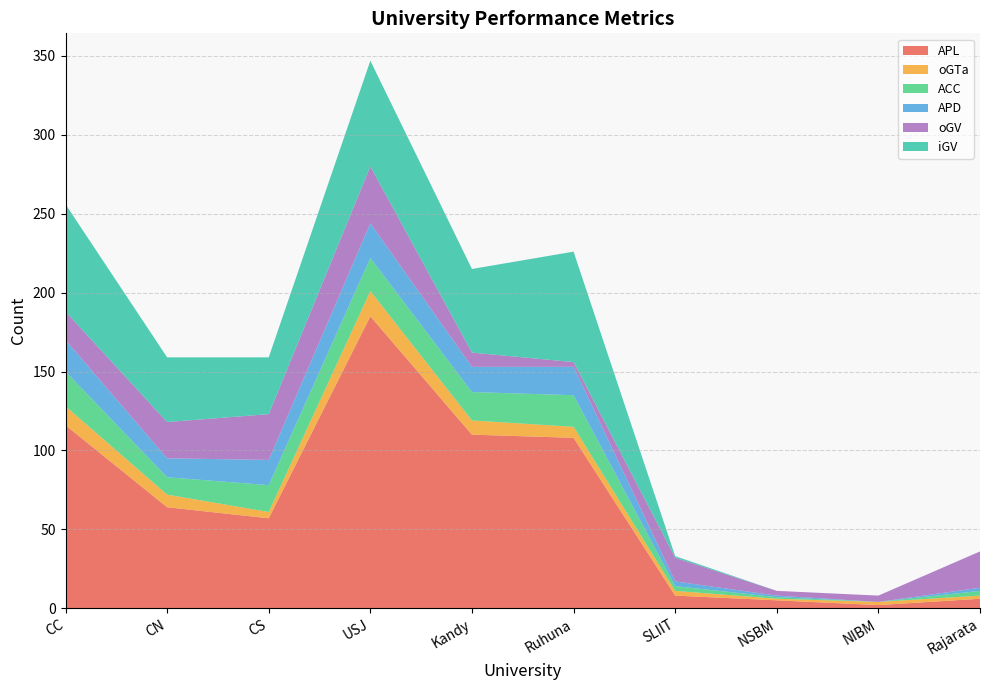

Reading left to right, transcribe all the data shown in this chart.

APL: 116	64	57	185	110	108	8	5	2	6
oGTa: 12	8	4	16	9	7	3	1	2	2
ACC: 22	11	17	21	18	20	3	1	0	3
APD: 20	12	16	22	16	18	3	1	0	2
oGV: 18	23	29	36	9	3	15	3	4	23
iGV: 68	41	36	67	53	70	1	0	0	0